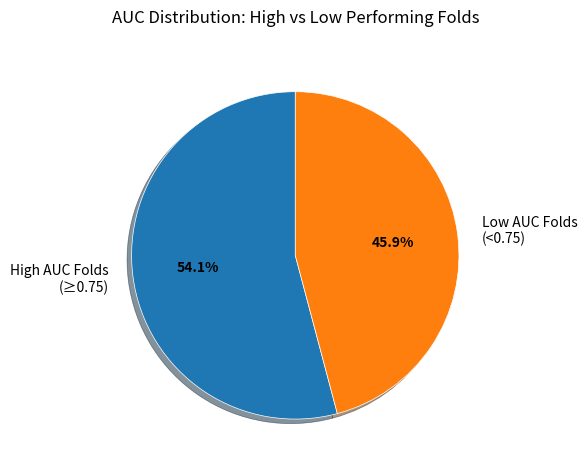

Rank the categories by value from highest to lowest.

High AUC Folds (≥0.75), Low AUC Folds (<0.75)